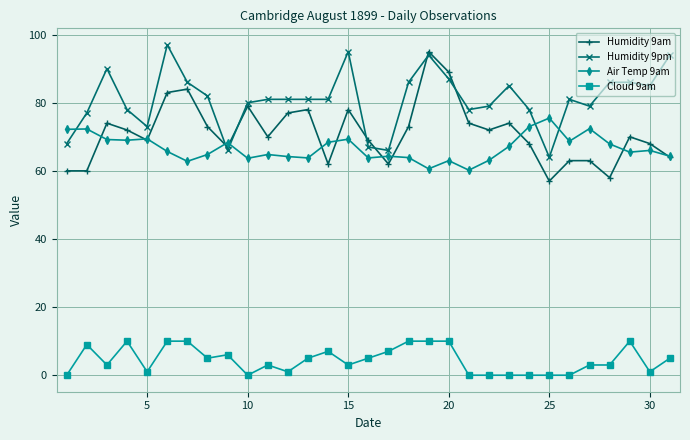

What is the maximum value shown in the chart?

97.0